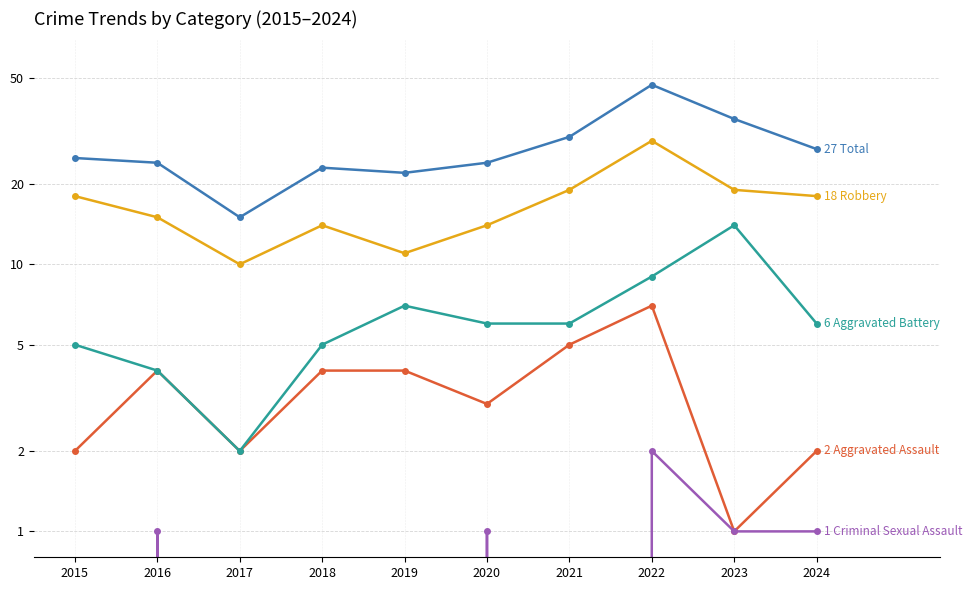

What are all the series names shown in the legend?

Aggravated Assault, Aggravated Battery, Criminal Sexual Assault, Robbery, Total